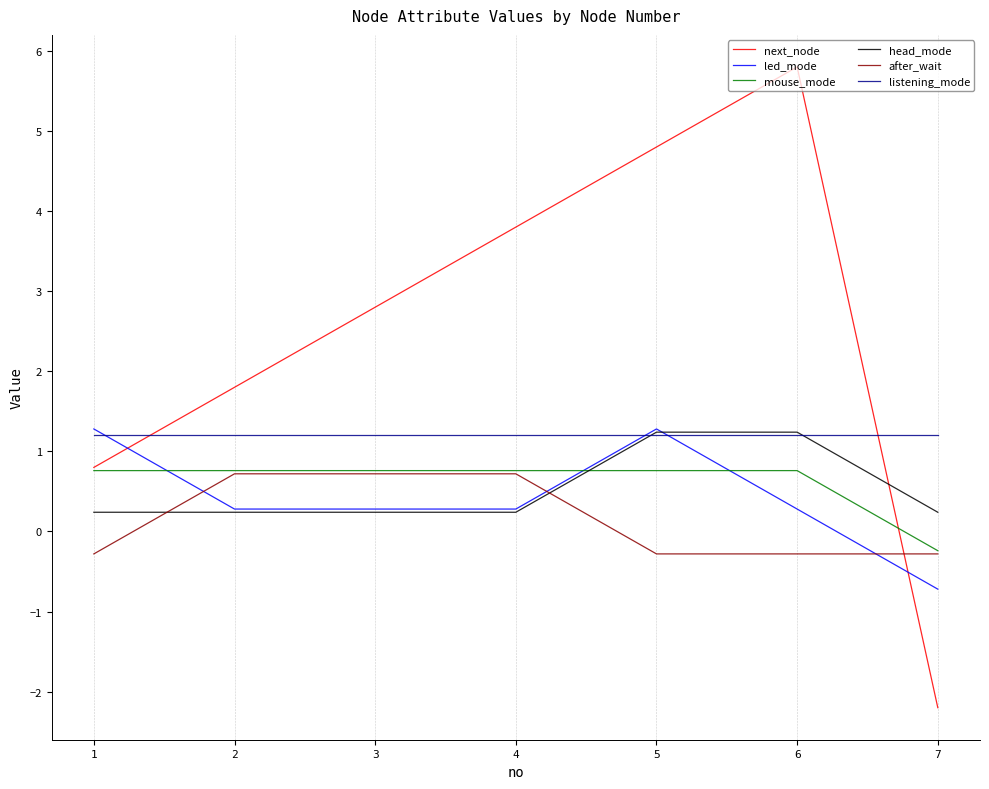

What are all the series names shown in the legend?

next_node, led_mode, mouse_mode, head_mode, after_wait, listening_mode